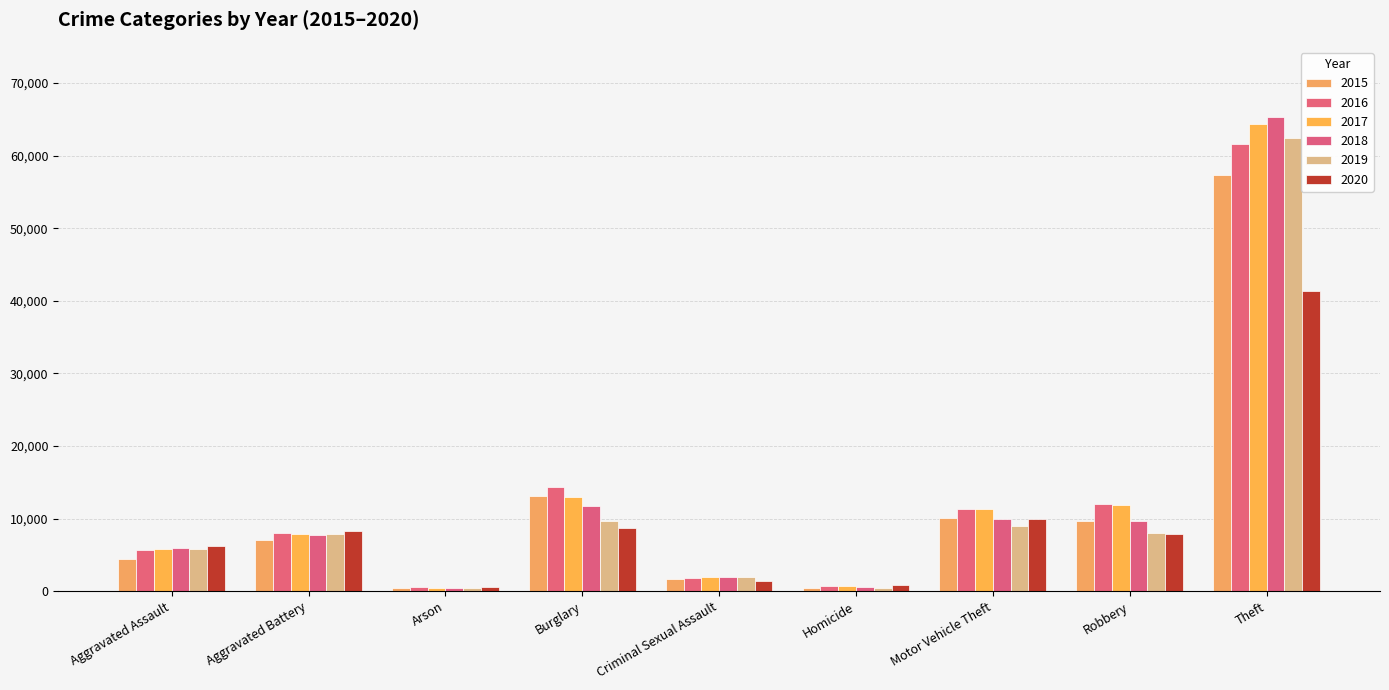

Which category has the lowest value in the 2015 series?

Arson